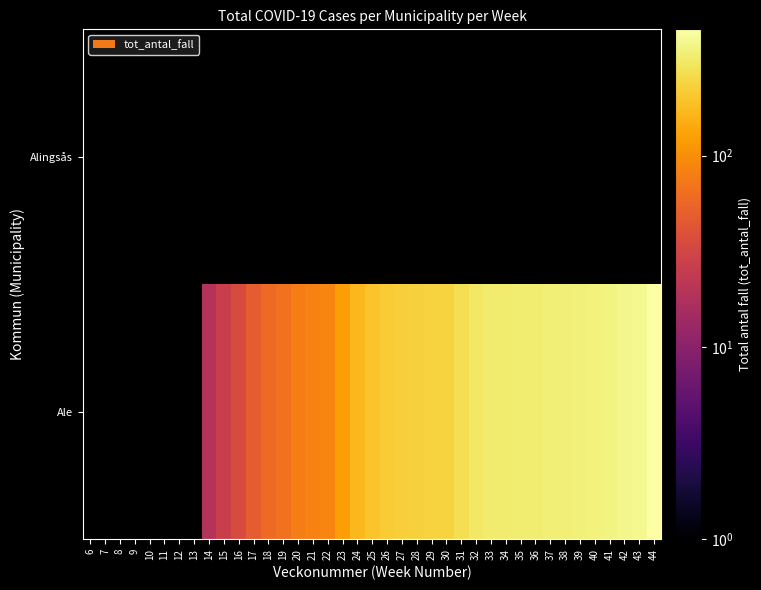

What is the minimum value shown in the chart?

19.0